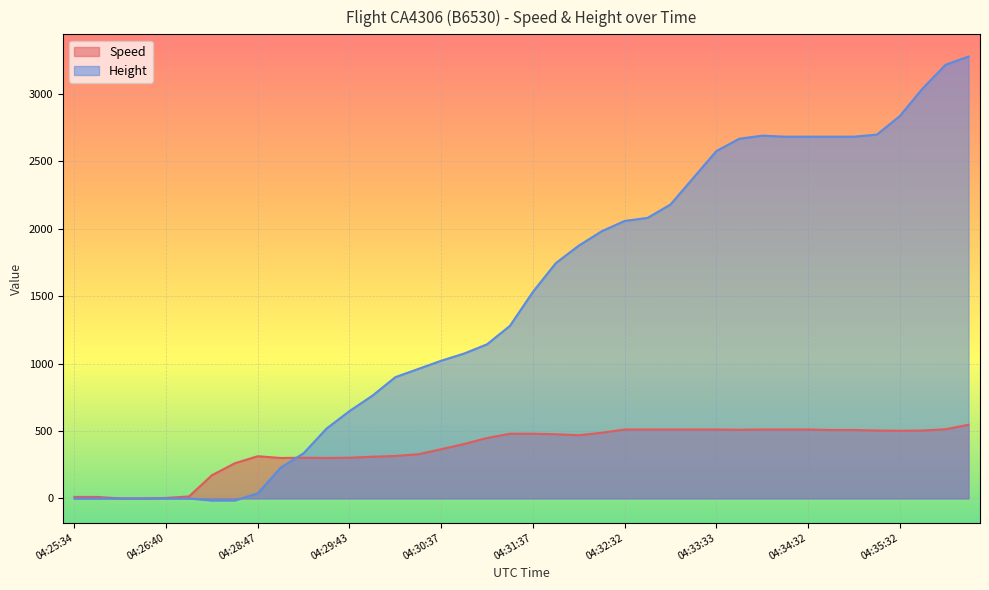

How many data points in Speed are above 475?

20